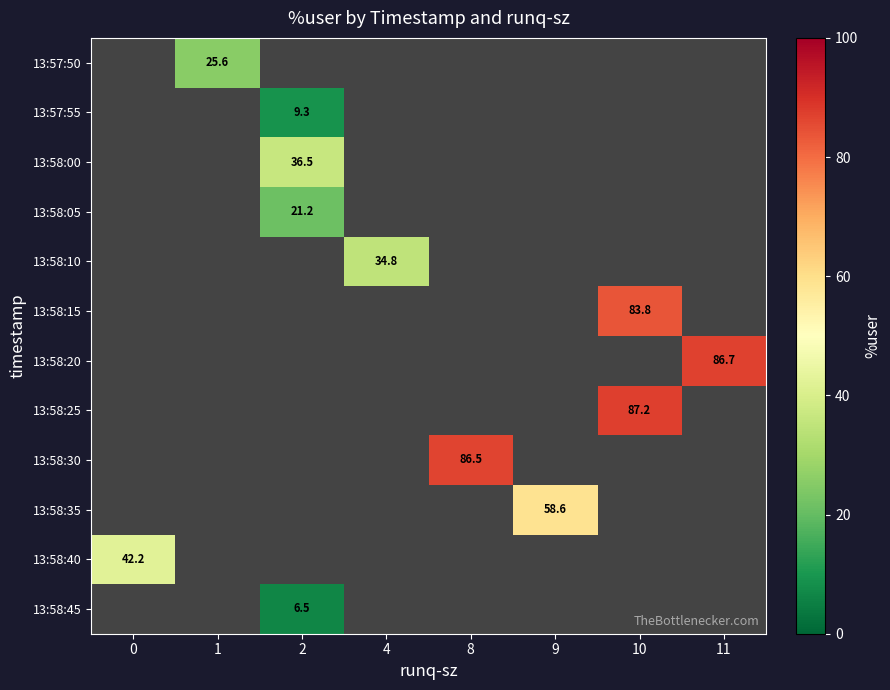

How many categories are shown in the chart?

8